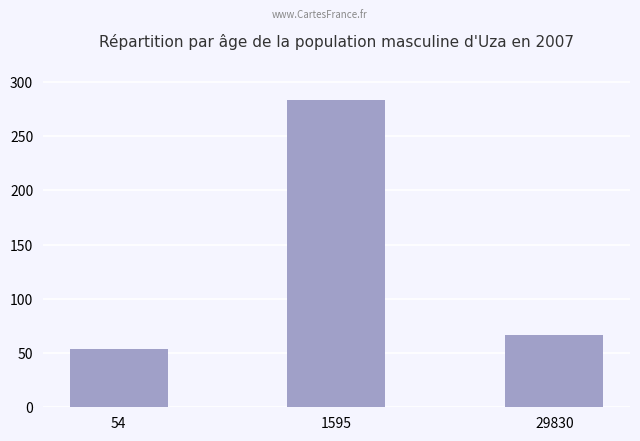

The chart shows a value of 36 at 54. True or false?

False